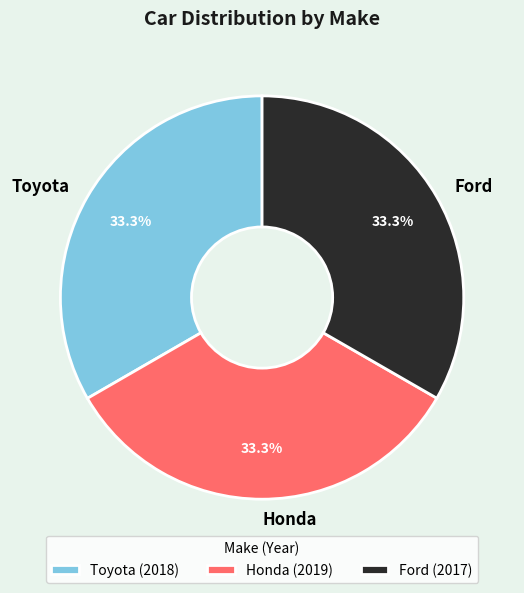

The Toyota slice represents 21% of the pie. True or false?

False